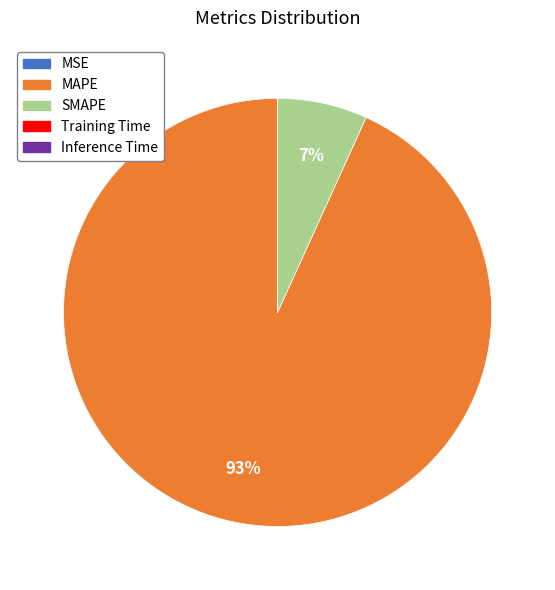

Is it true that MAPE is 93% of the pie?

True